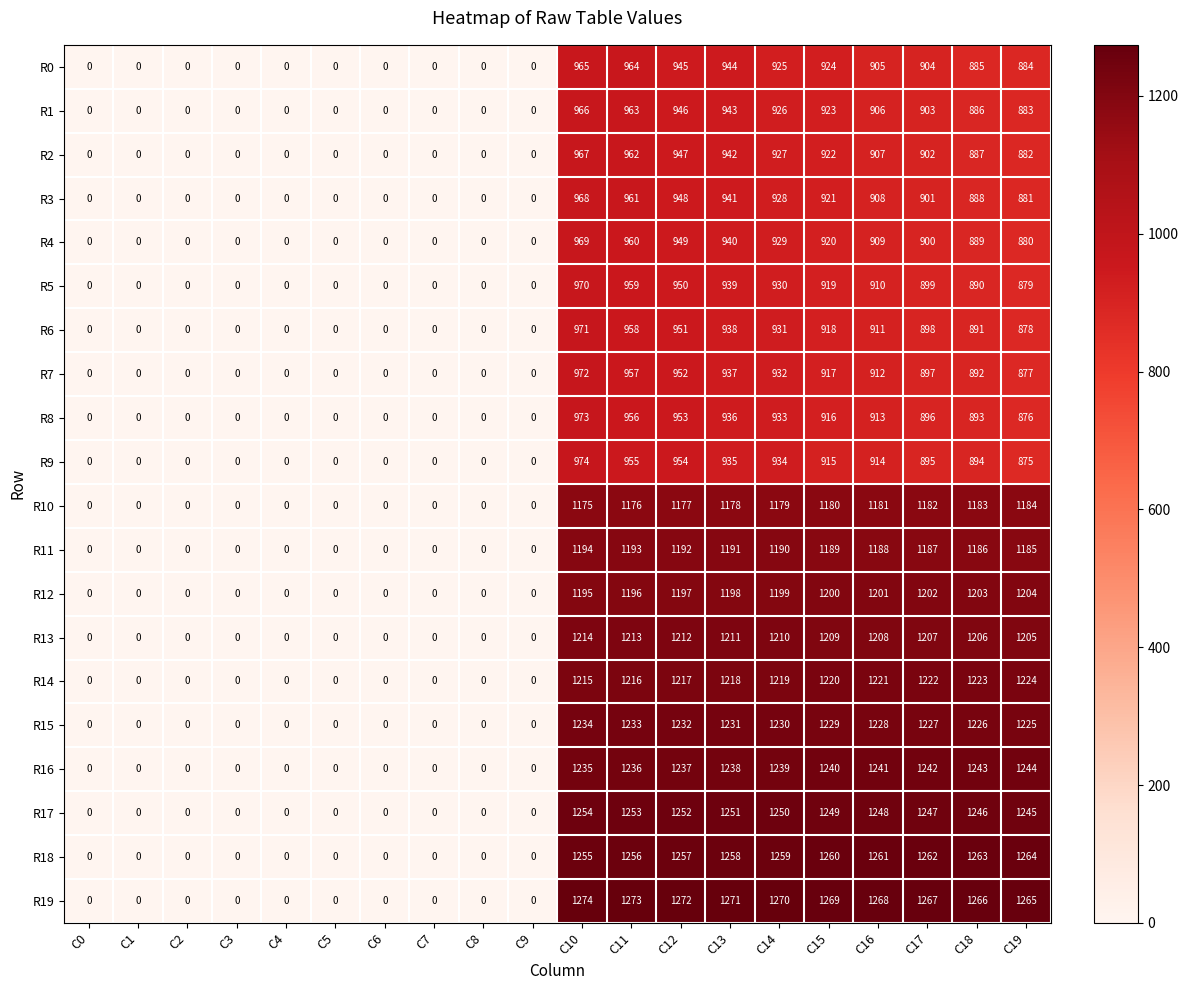

Which series has the largest total across all categories?

R19